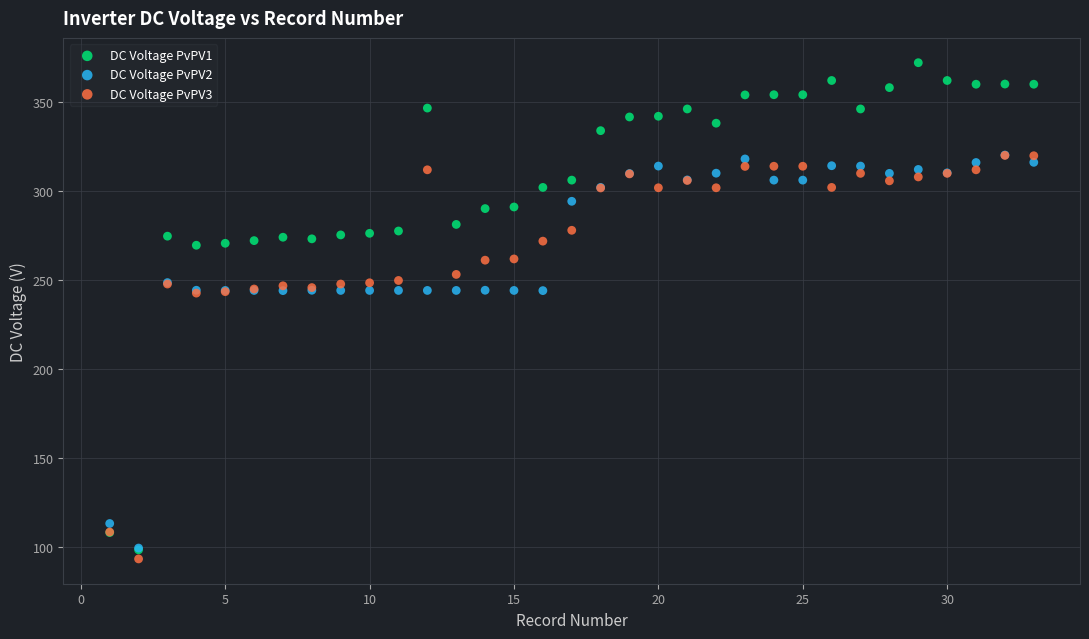

Which series contains the lowest Y value?

DC Voltage PvPV3